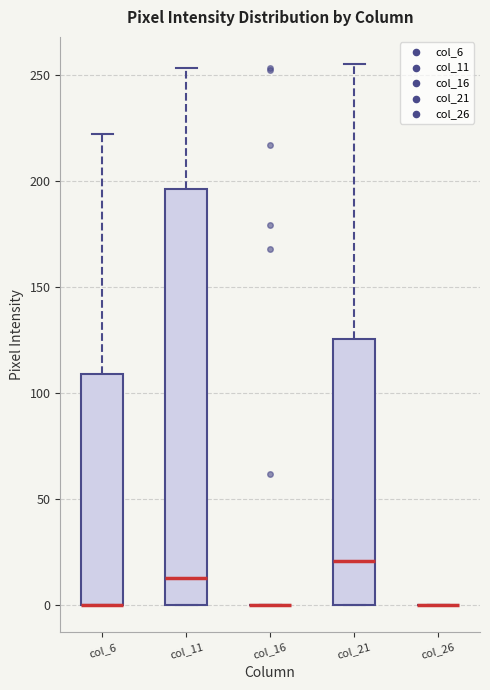

Which box is the tallest, from its lower edge to its upper edge?

col_11